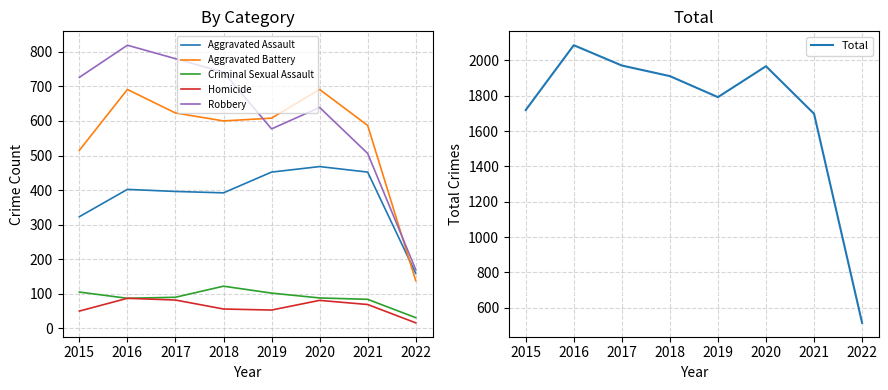

How many data points in Aggravated Assault are less than 402?

4